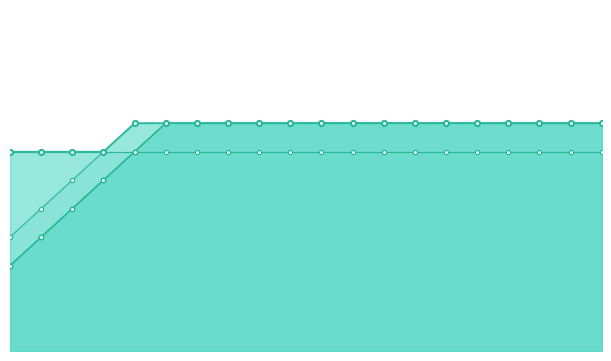

True or false: Morb1 and Morb3 intersect in this chart.

False